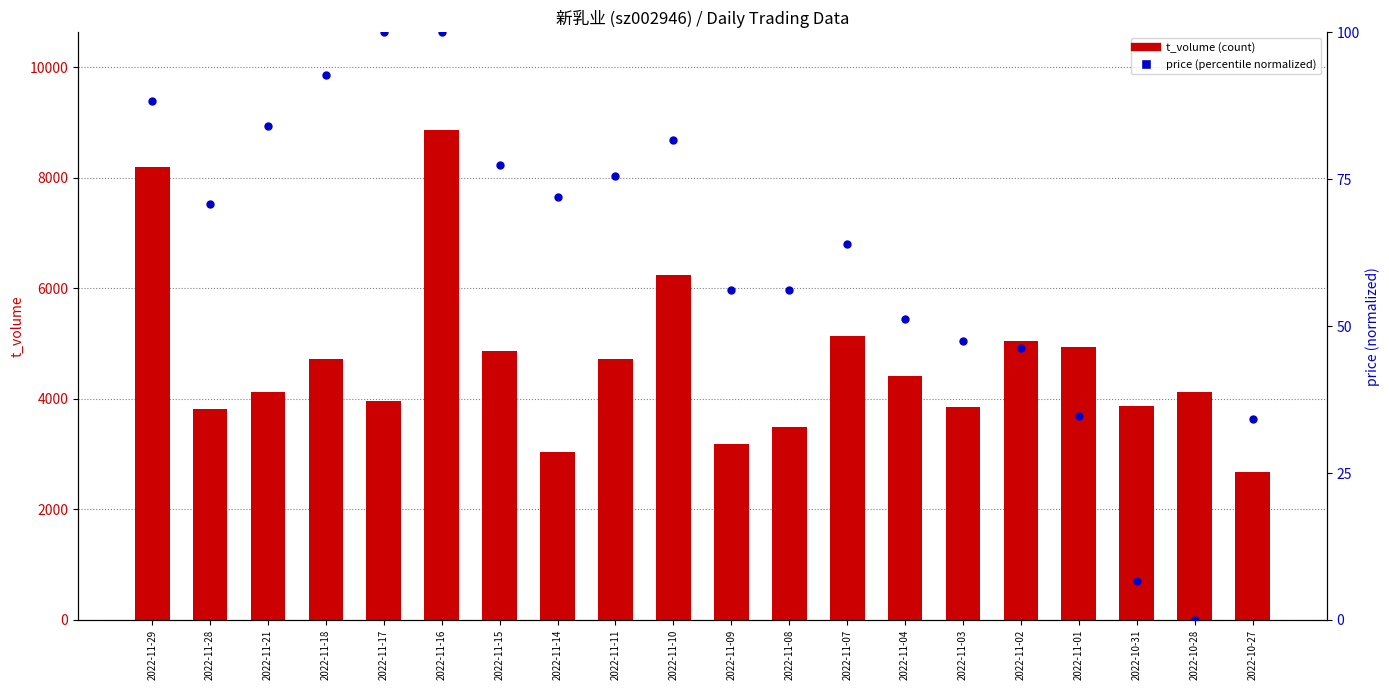

Is the value of price (normalized 0-100) at 2022-11-16 greater than the value of t_volume at 2022-11-08?

No